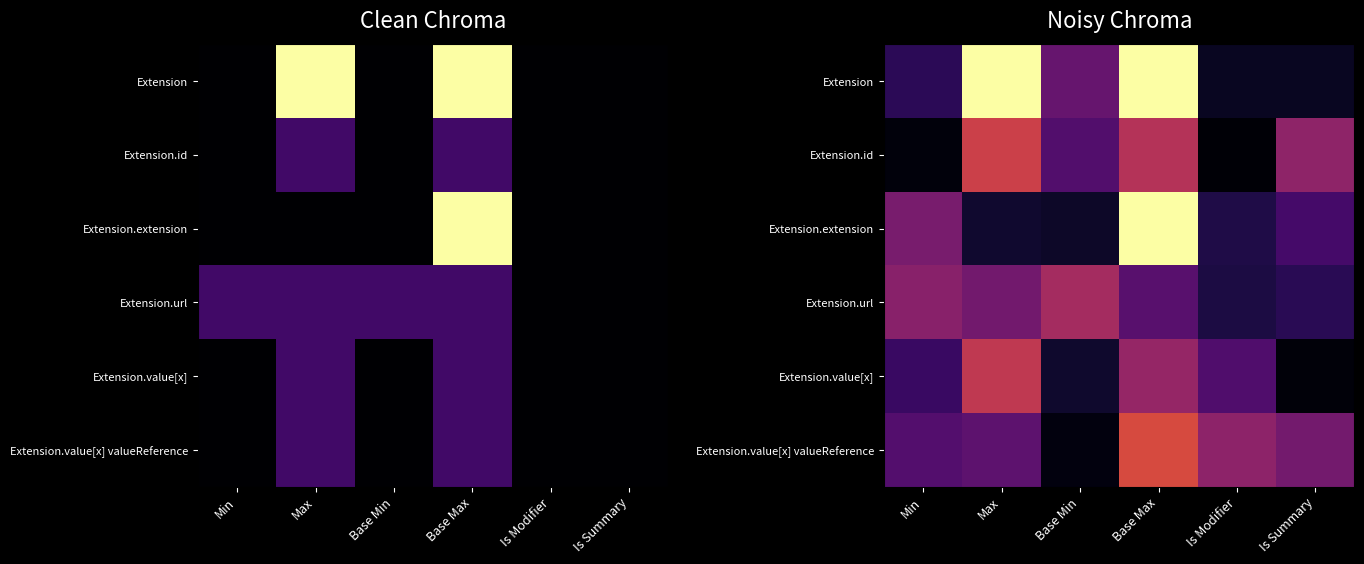

Count the number of data series in this chart.

6